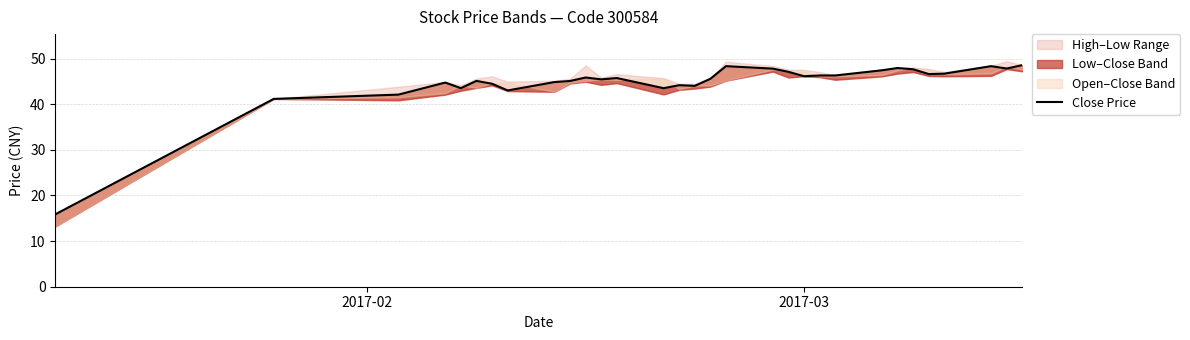

What is the value of the 20th point from the left?

47.1